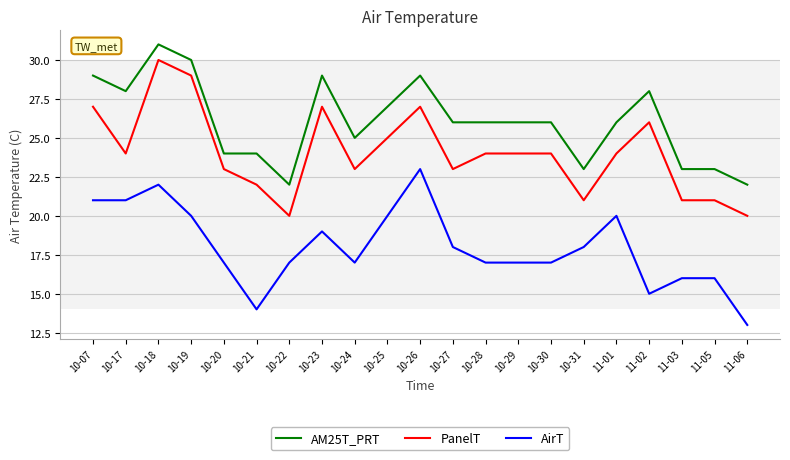

What is the highest value of the AM25T_PRT series?

31